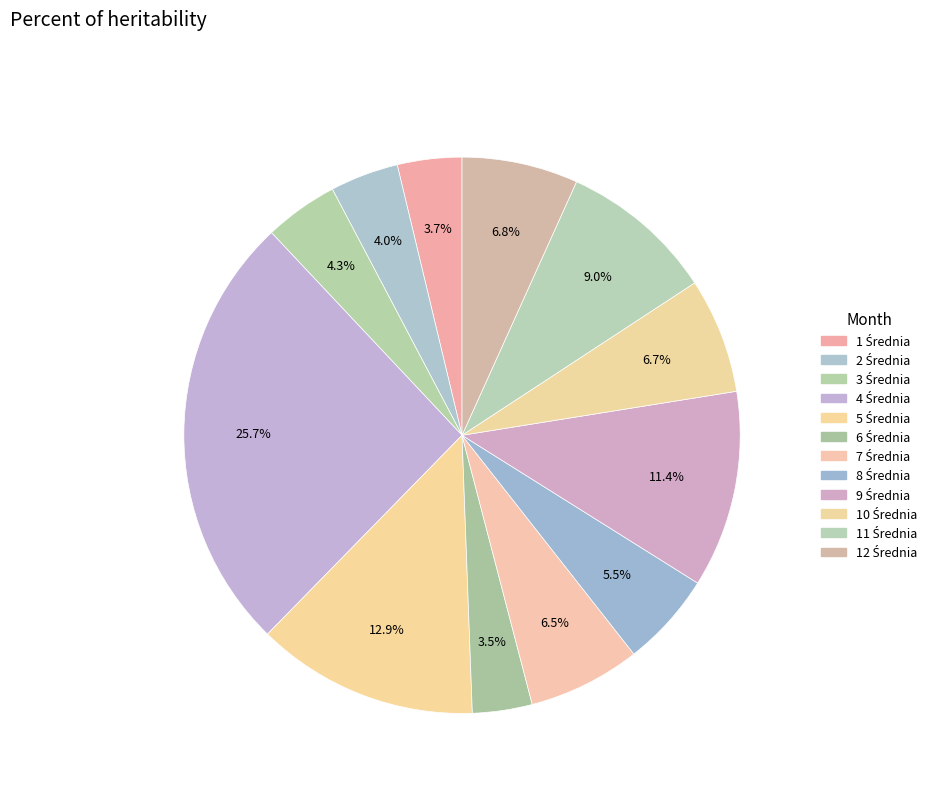

Does any single category account for the majority?

No